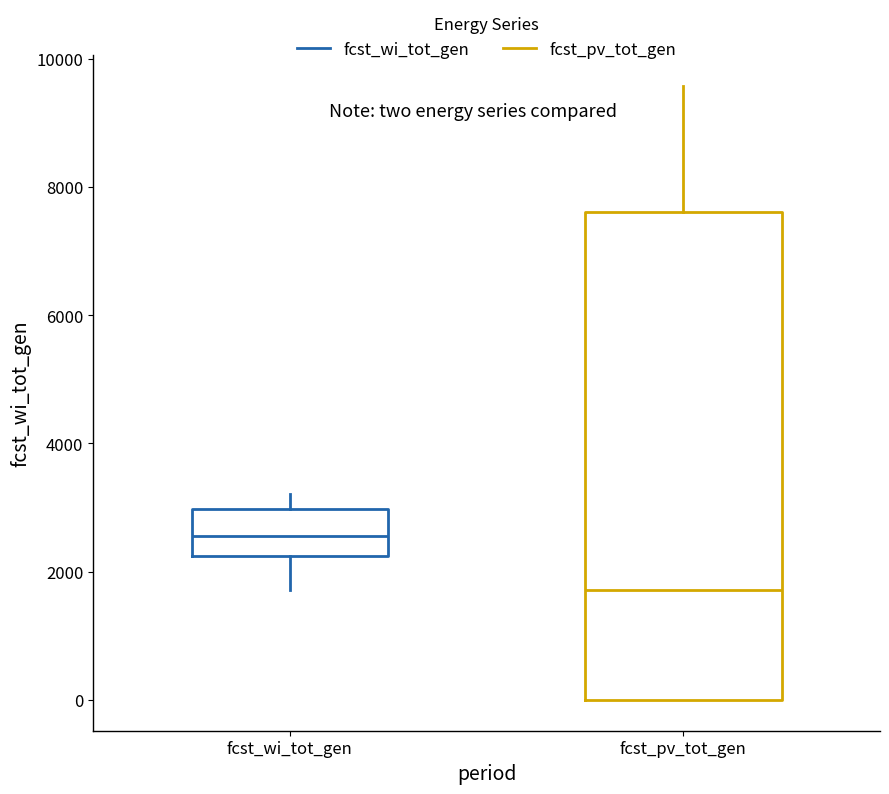

Which box is the tallest, from its lower edge to its upper edge?

fcst_pv_tot_gen